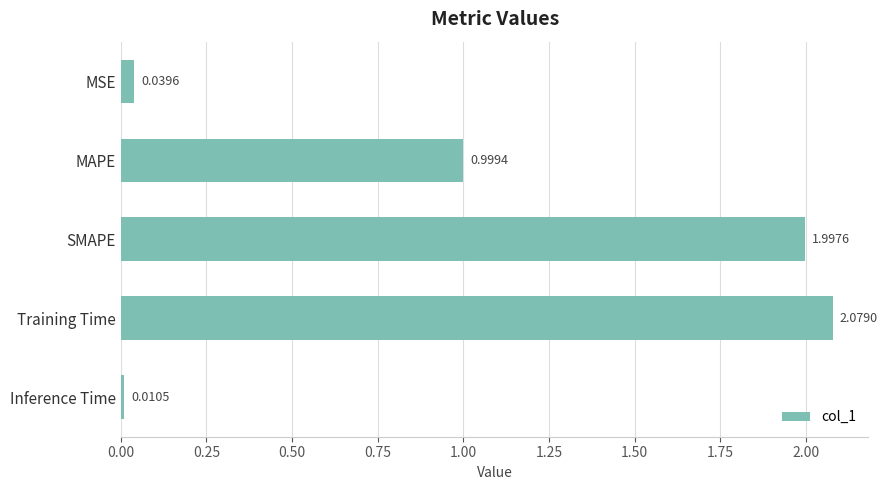

How many bars are there in total?

5